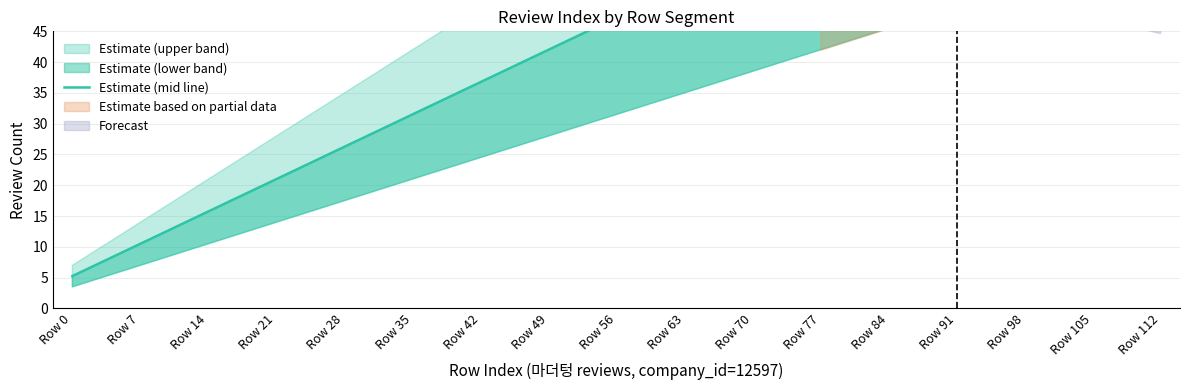

The chart shows a value of 17.7 at Row 56. True or false?

False